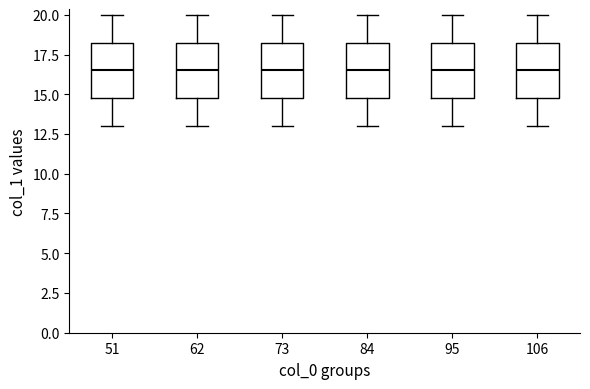

Reading left to right, transcribe this box plot: for each box, give where its median line is, the range the box spans, and where its two whiskers end, as read against the y-axis. The values are not printed on the chart, so give them approximately, as read against the axis.

51: median 16.5, box 15.0 to 18.5, whiskers 13.0 to 20.0
62: median 16.5, box 15.0 to 18.5, whiskers 13.0 to 20.0
73: median 16.5, box 15.0 to 18.5, whiskers 13.0 to 20.0
84: median 16.5, box 15.0 to 18.5, whiskers 13.0 to 20.0
95: median 16.5, box 15.0 to 18.5, whiskers 13.0 to 20.0
106: median 16.5, box 15.0 to 18.5, whiskers 13.0 to 20.0